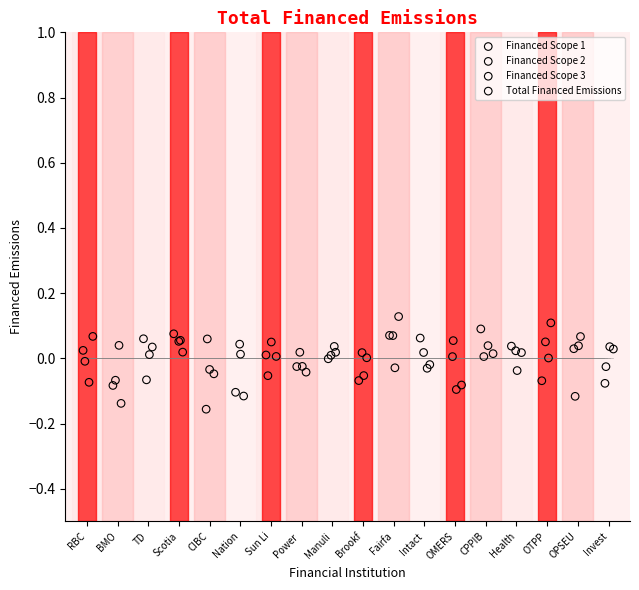

Which series reaches the minimum Y coordinate?

Financed Scope 1